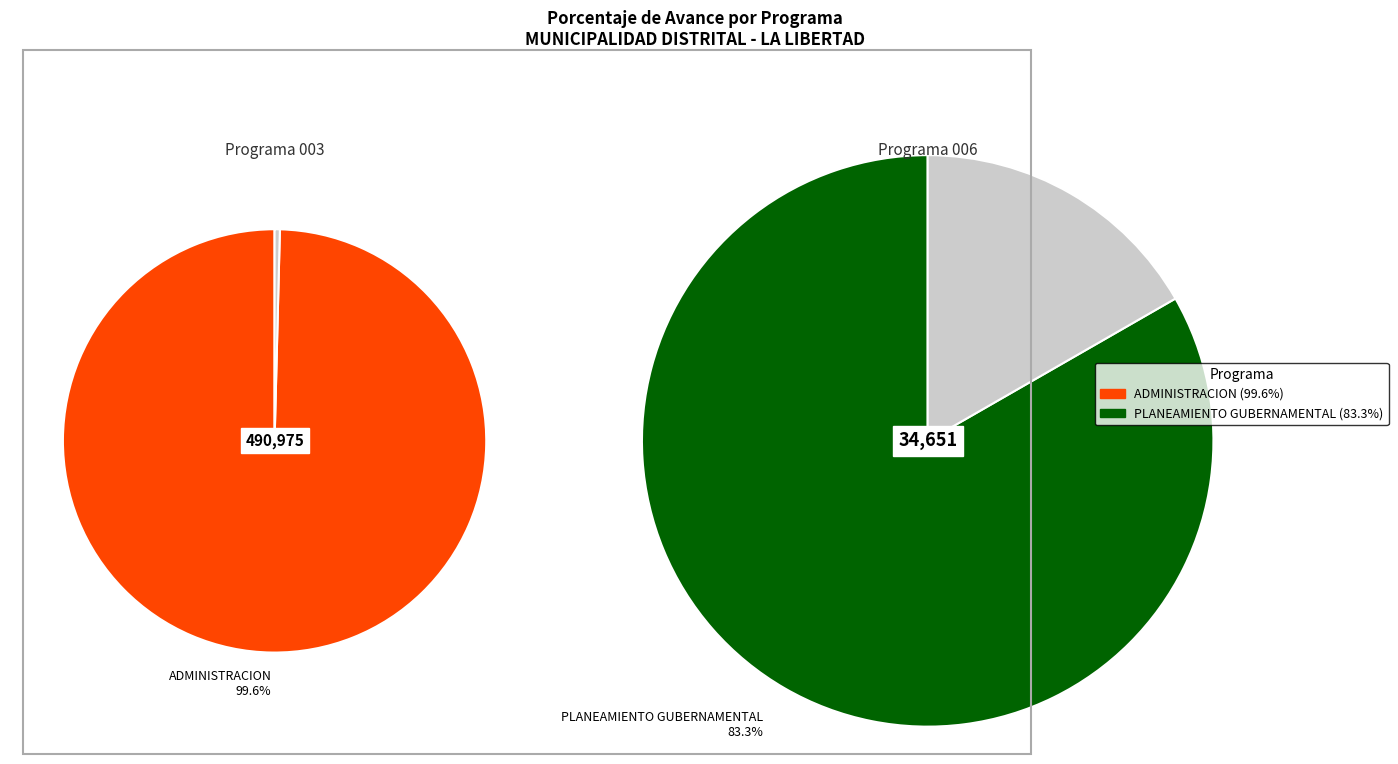

Rank the categories by value from lowest to highest.

PLANEAMIENTO GUBERNAMENTAL, ADMINISTRACION